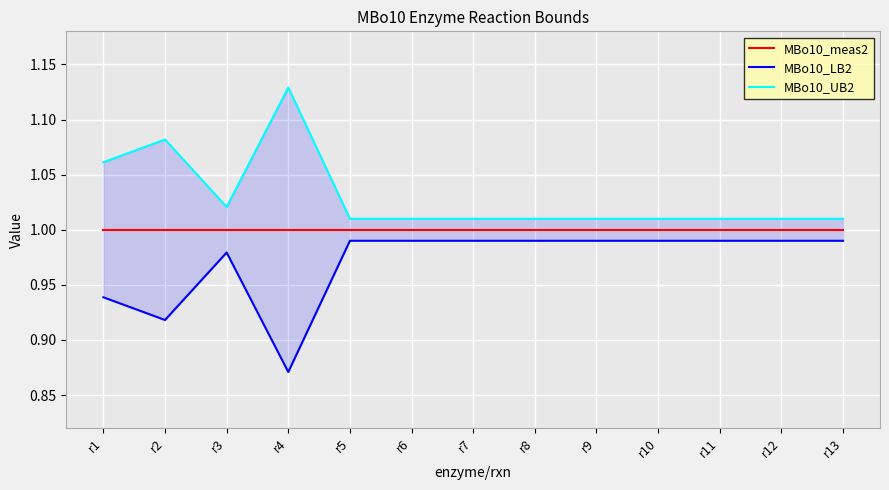

How many interior local valleys does the MBo10_UB2 series have?

1